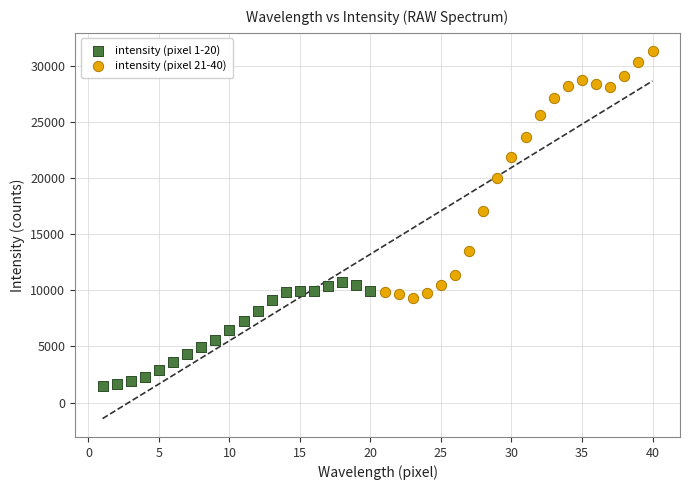

Which series has the largest Y range (max minus min)?

intensity (pixel 21-40)